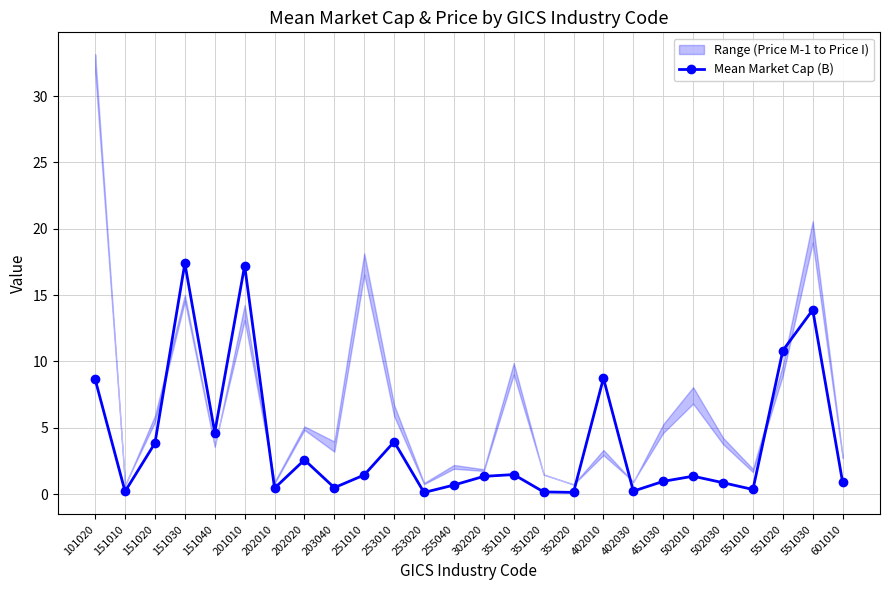

Is it true that the value at 202020 is 0.9?

False